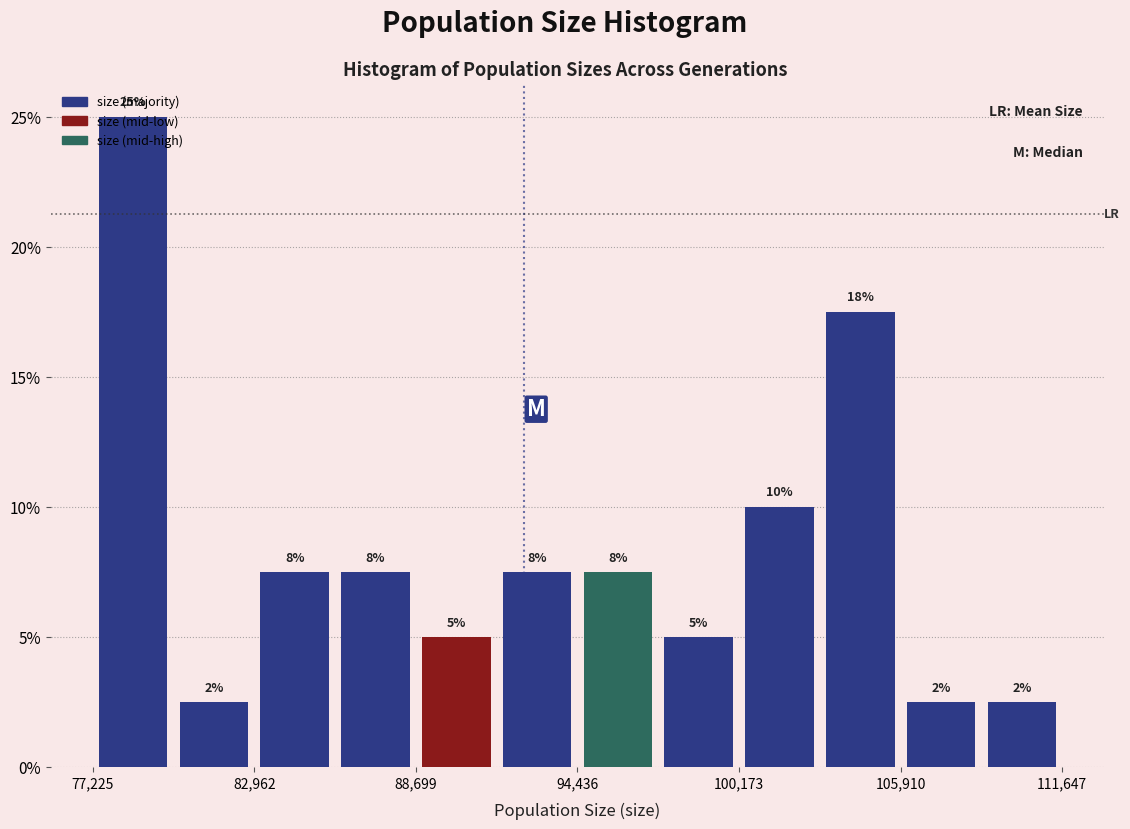

Read against the x-axis, roughly where is the centre of the tallest bar?

79000